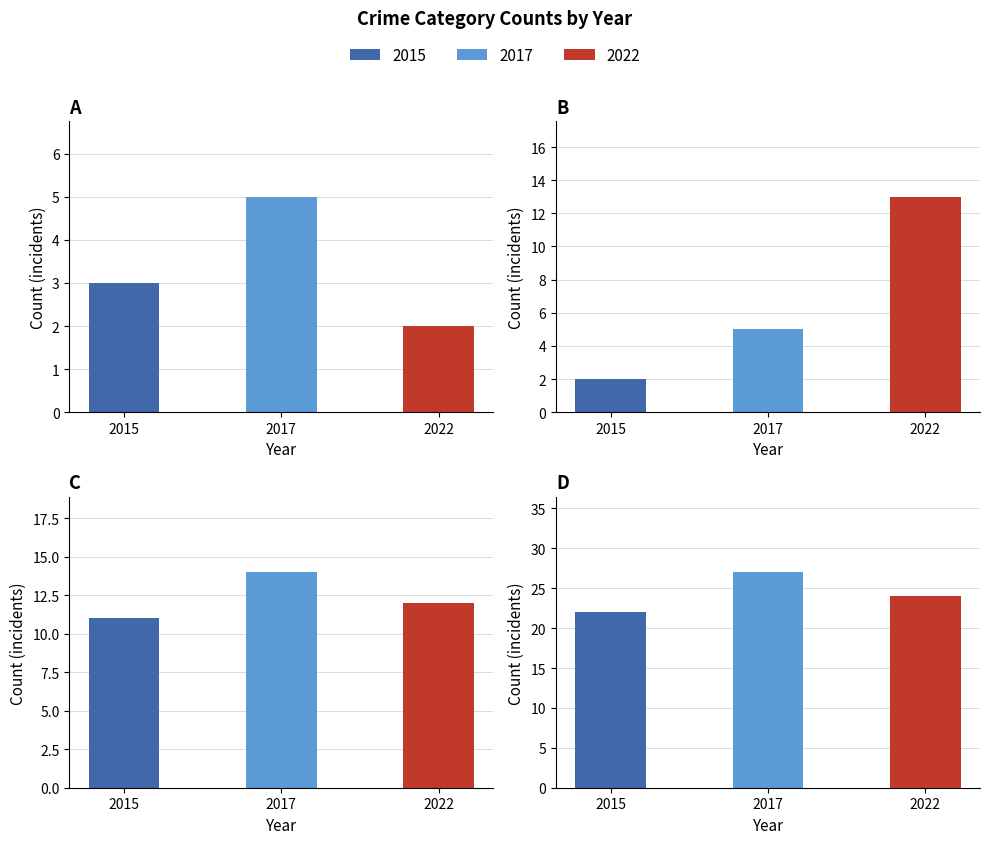

What is the value of the Robbery bar at the 2nd from the left?

14